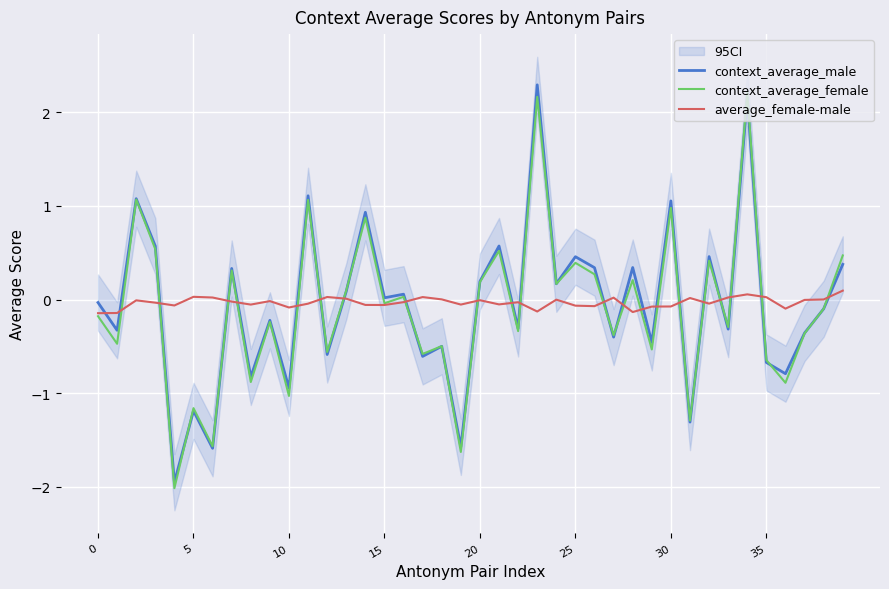

What is the difference between the maximum and minimum values in the context_average_male series?

4.2